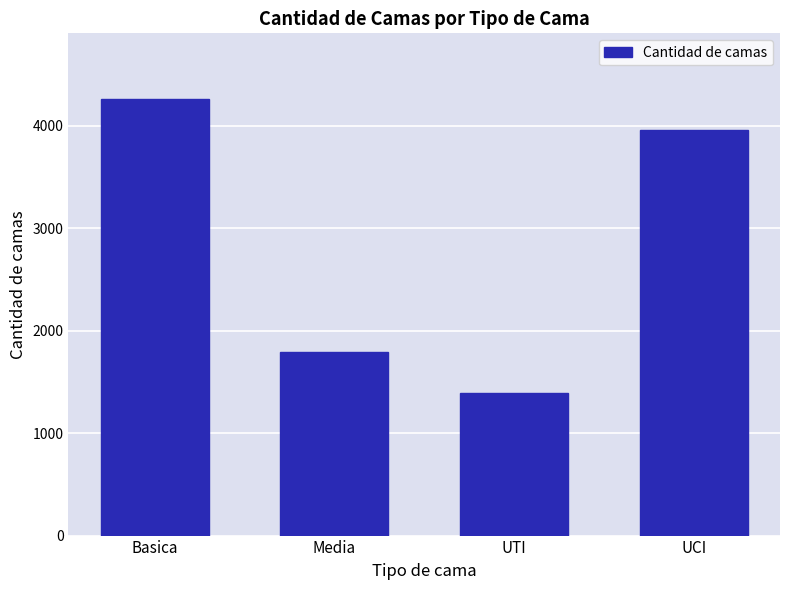

What is the change in value from UTI to UCI?

+2566